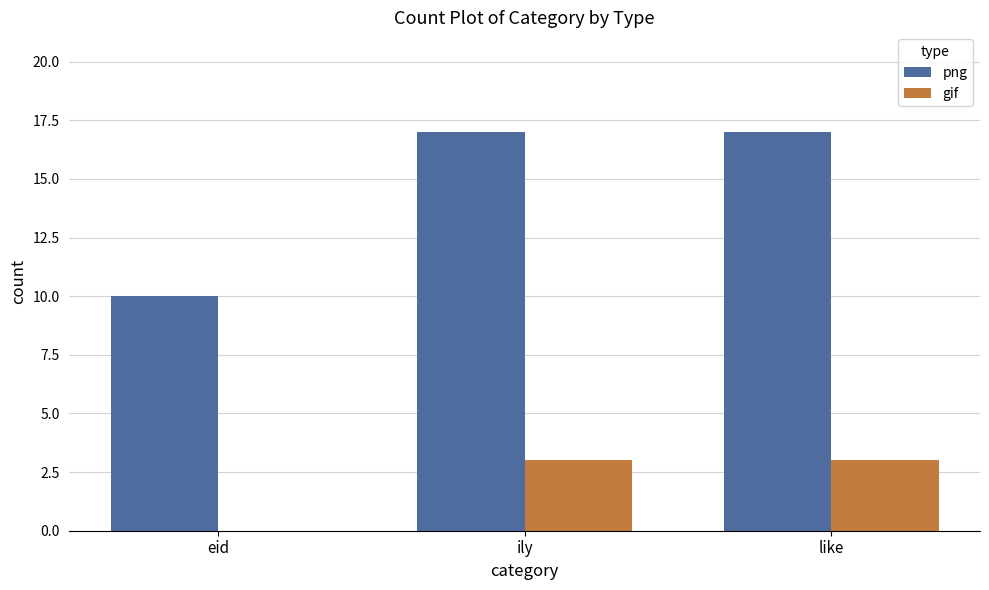

The png series shows 17 at like. True or false?

True